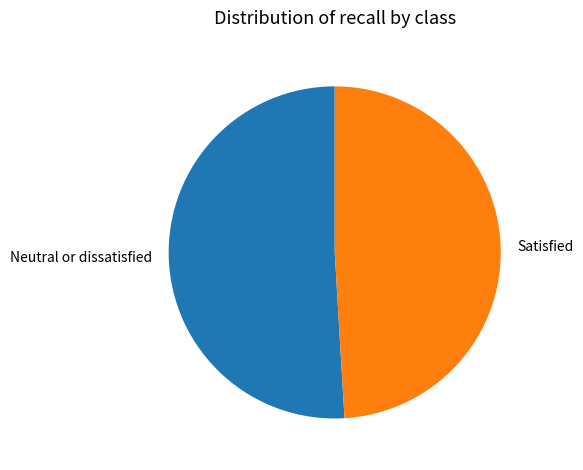

Is Satisfied the majority of the pie?

No